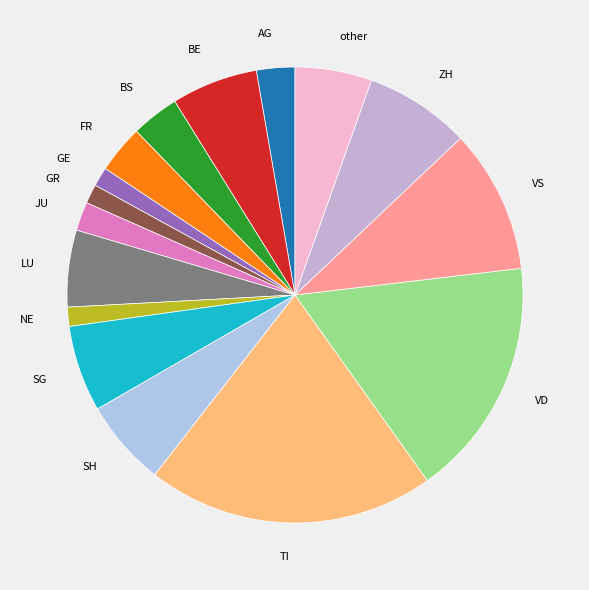

What is the ratio of the value at GR to the value at other?

0.3